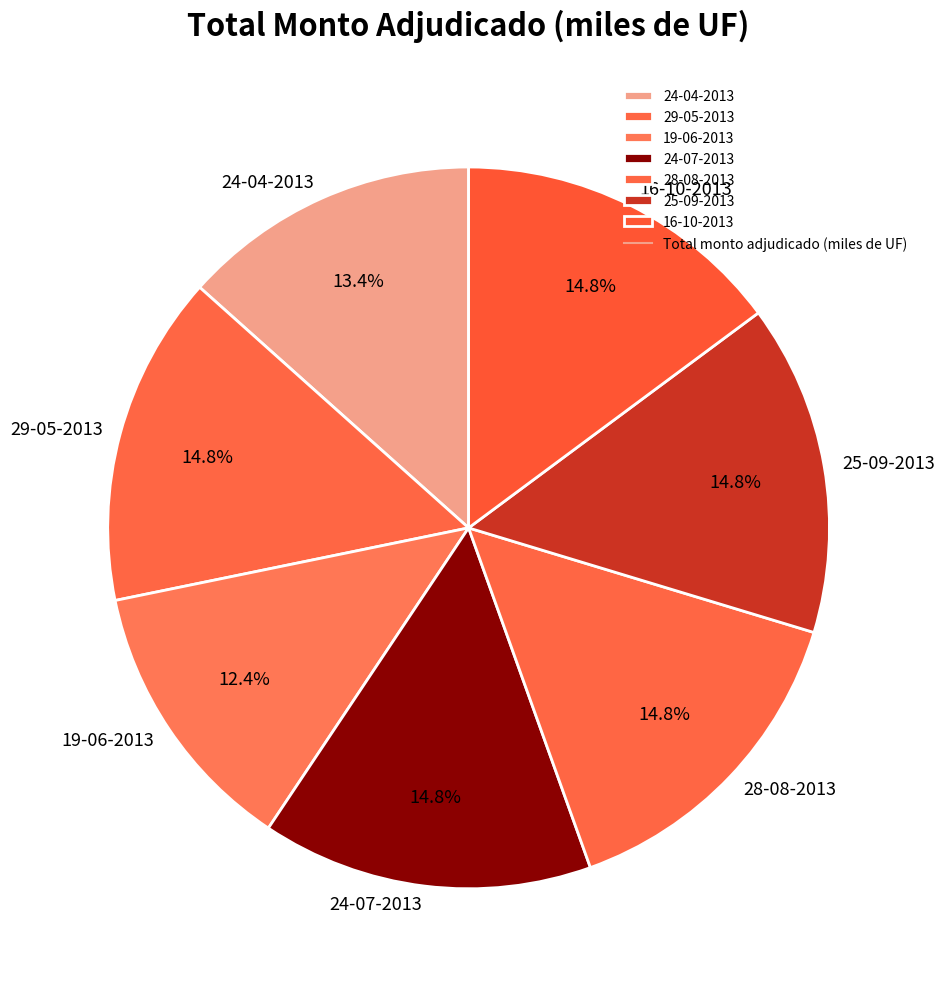

To the nearest percent, what is the average slice percentage?

14%